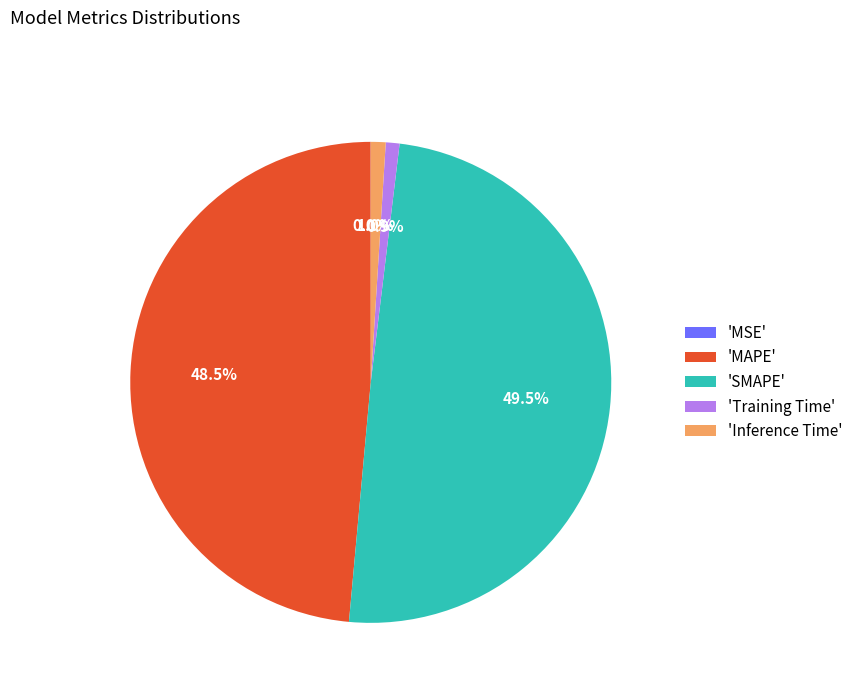

What is the largest slice in the pie chart?

'SMAPE'